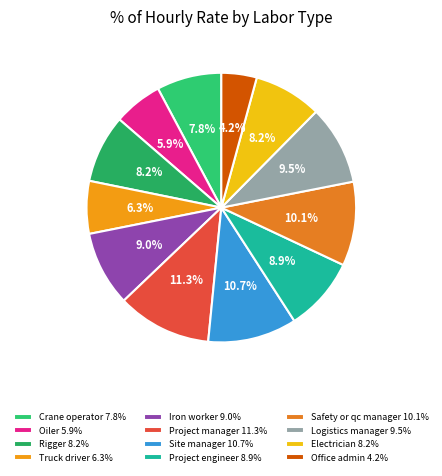

Which slice is the smallest?

Office admin